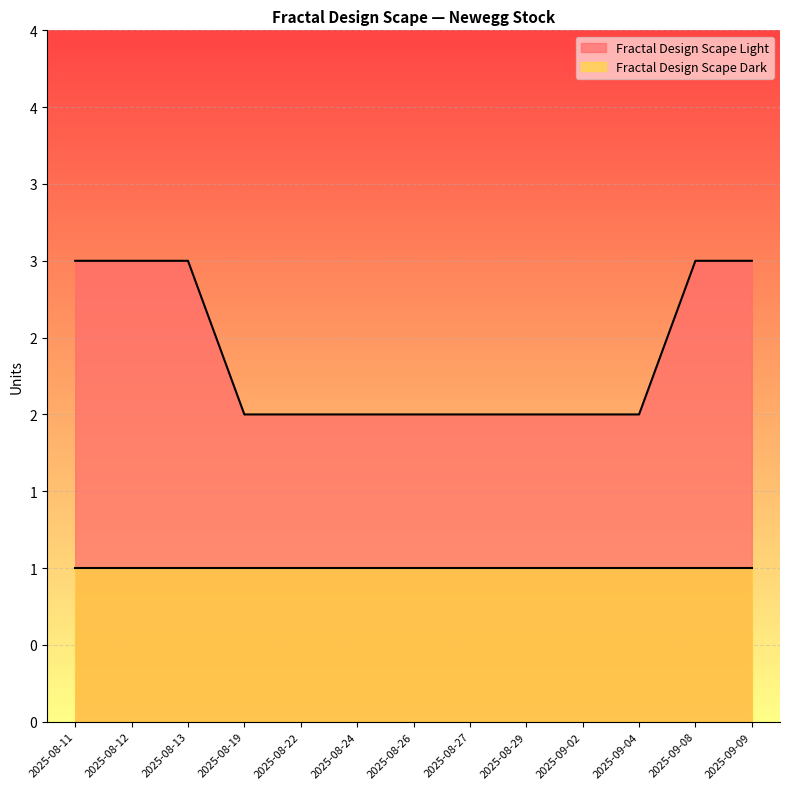

At which label is the value closest to 2?

2025-08-19